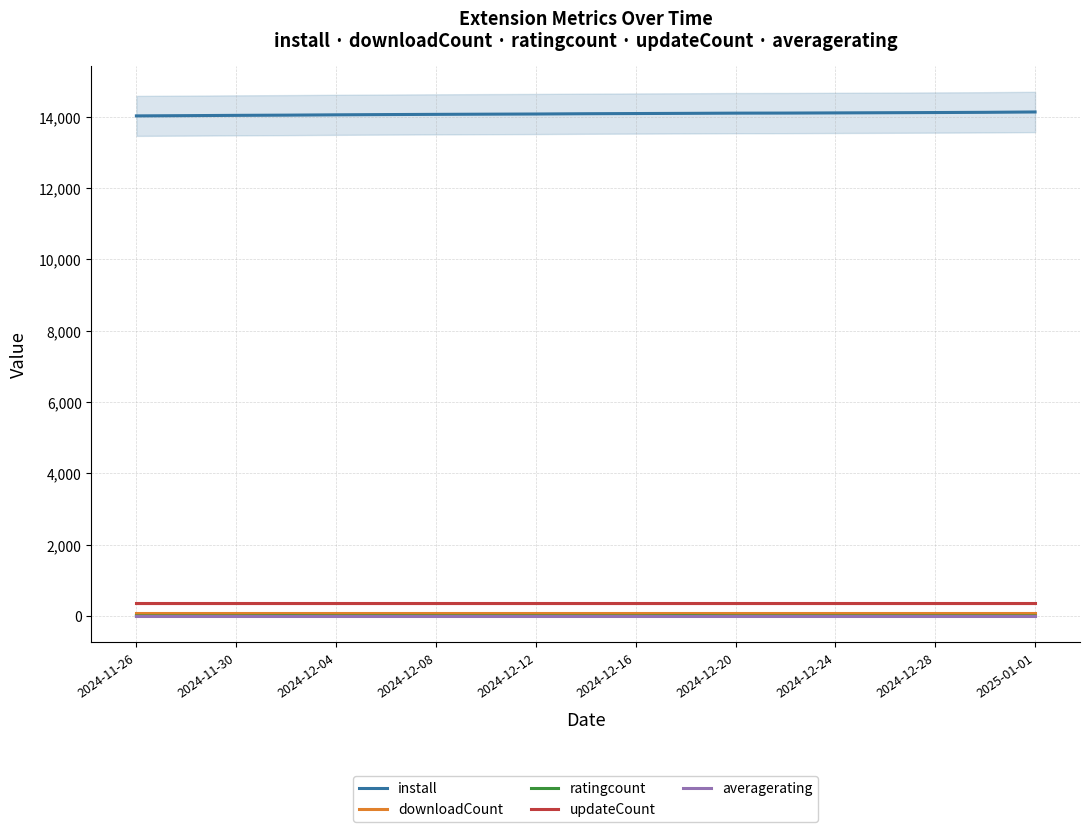

True or false: updateCount and downloadCount cross at least once.

False